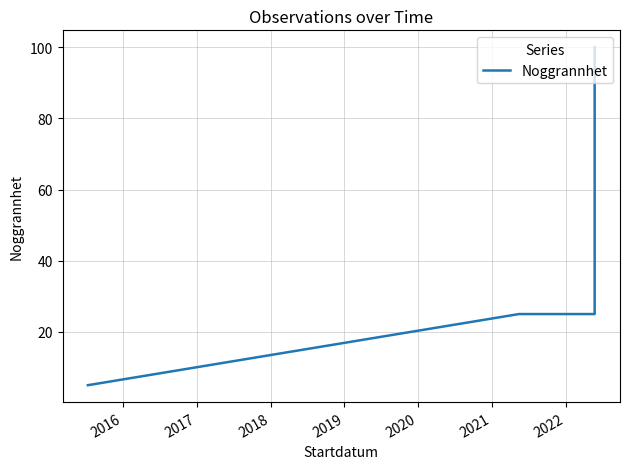

Does the chart display data point markers on the line(s)?

No